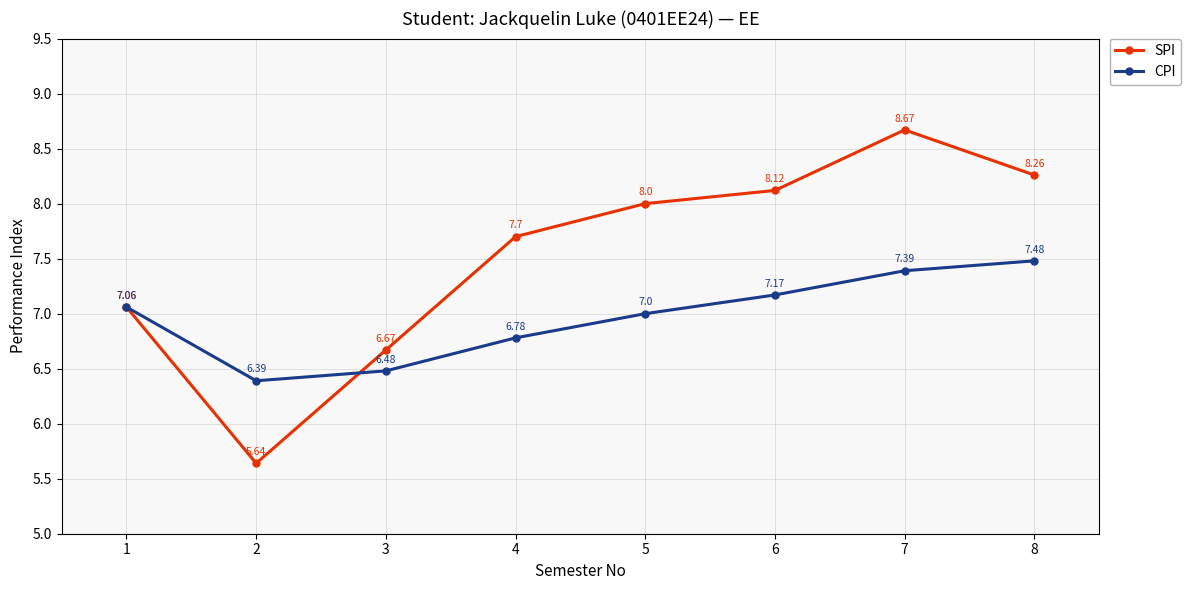

Rank the series at 4 from highest to lowest value.

SPI, CPI